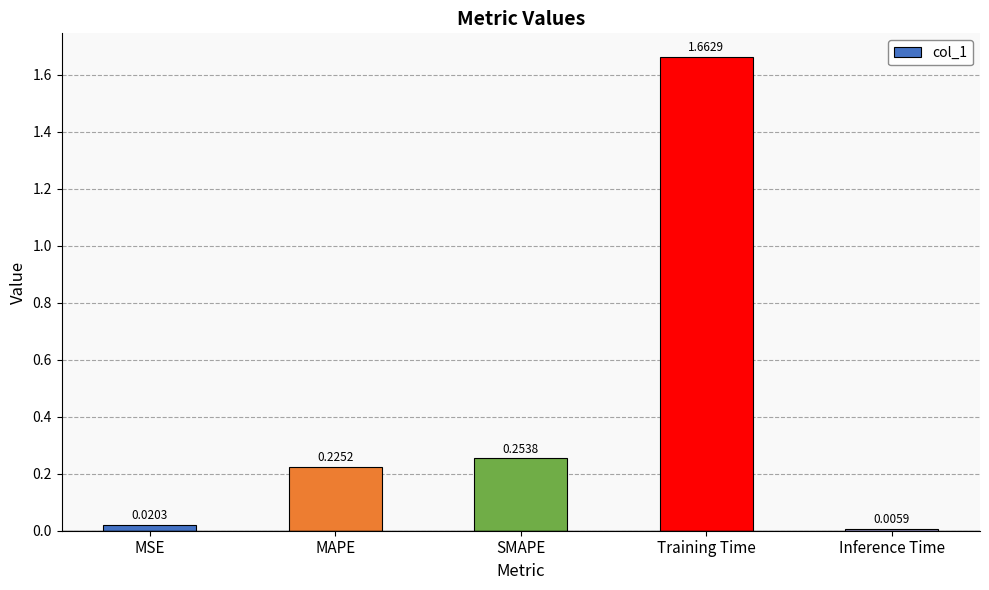

How many bars are there in total?

5